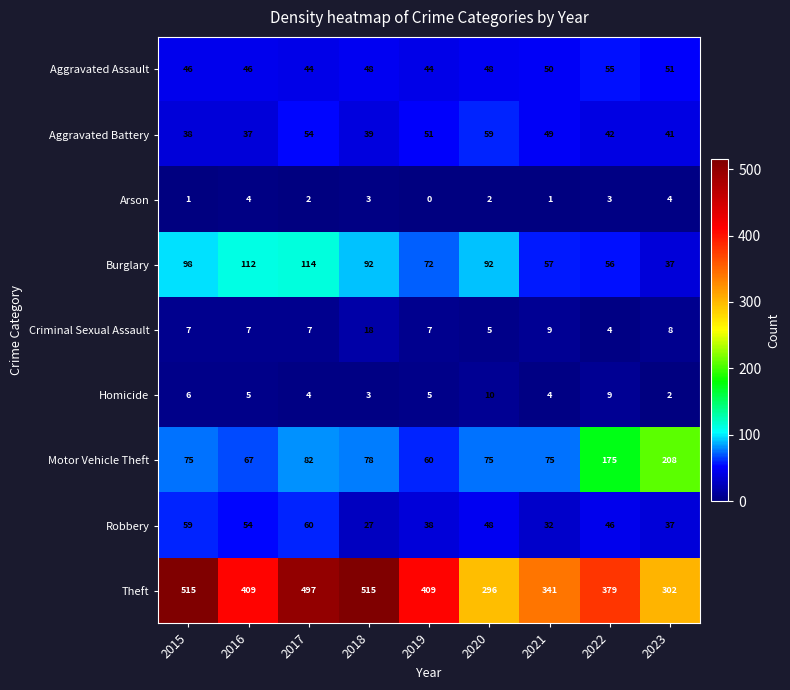

Which category has the lowest value in the Motor Vehicle Theft series?

2019